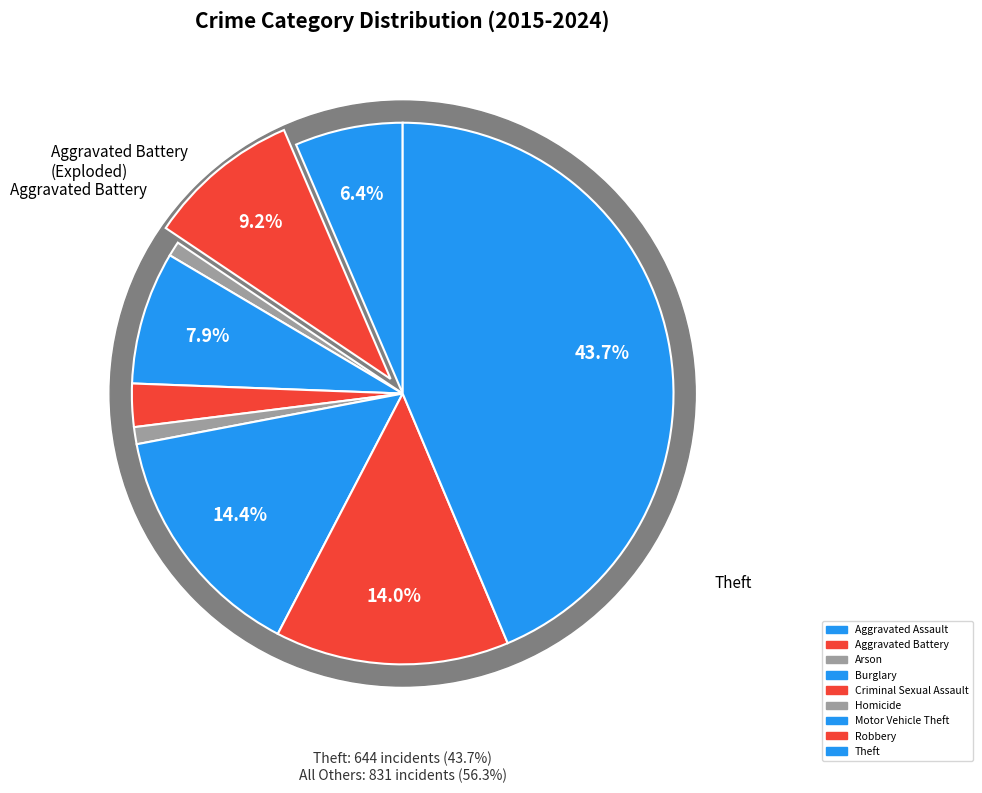

To the nearest percent, what percentage of the pie is Theft?

44%